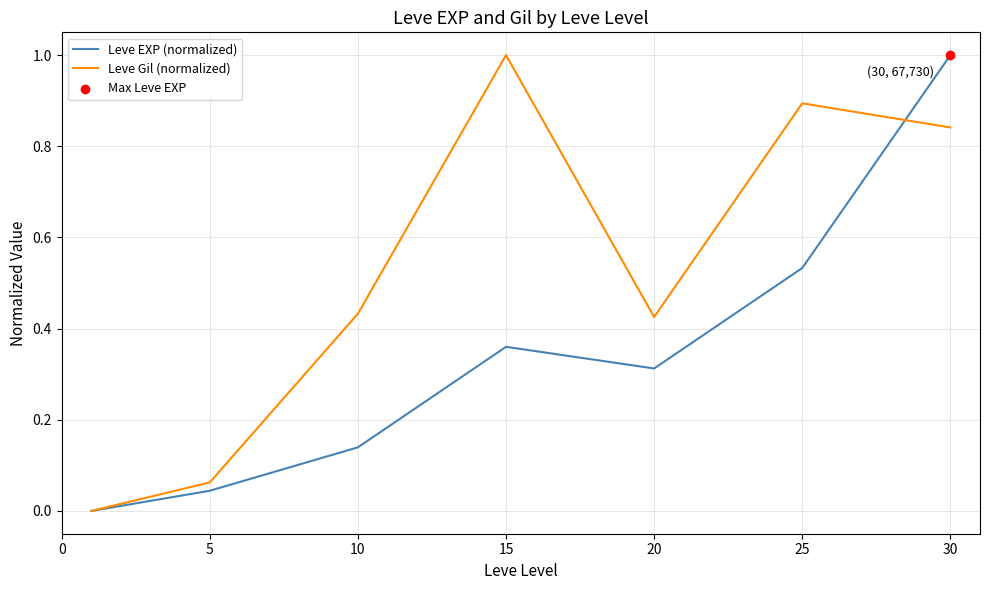

Rank the series by their average value, from lowest to highest.

Leve EXP (normalized), Leve Gil (normalized)